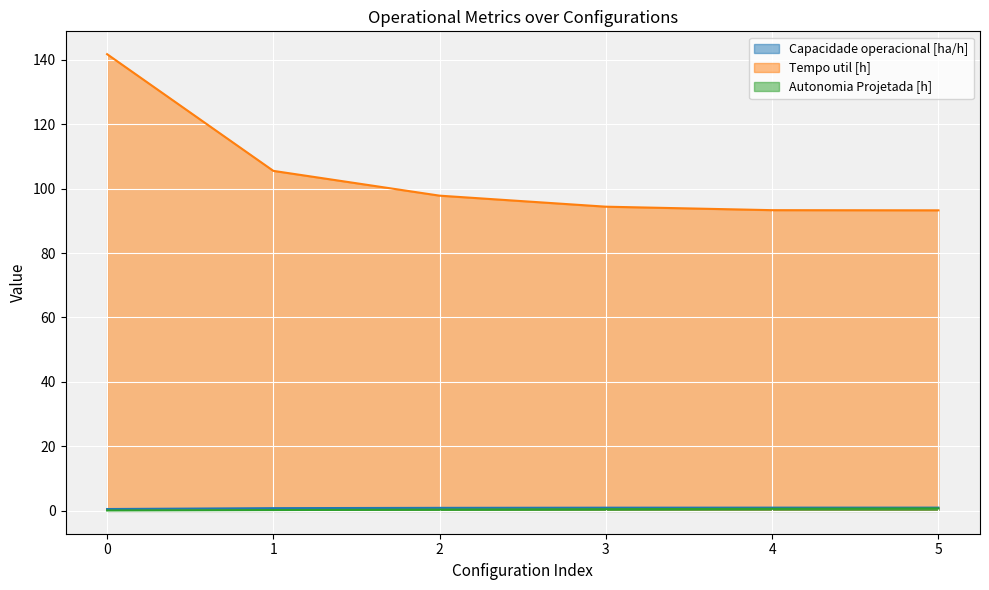

Which series has the widest spread of values?

Tempo util [h]